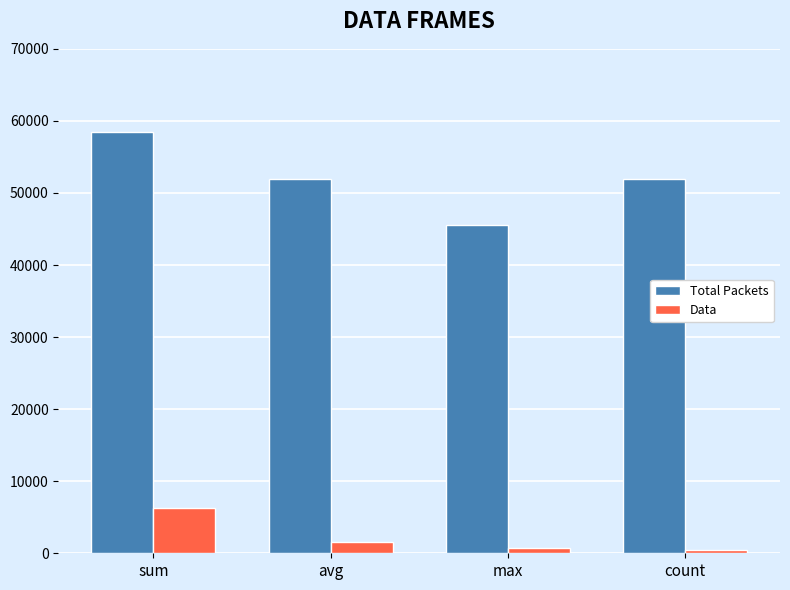

Is it true that Total Packets equals 45500 at max?

True